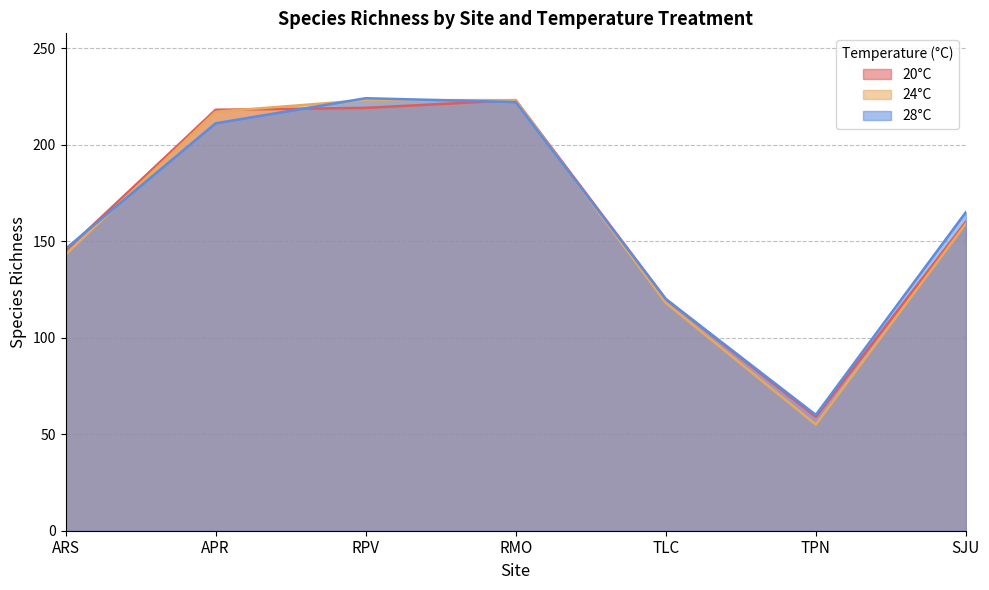

How many series are shown in this chart?

3